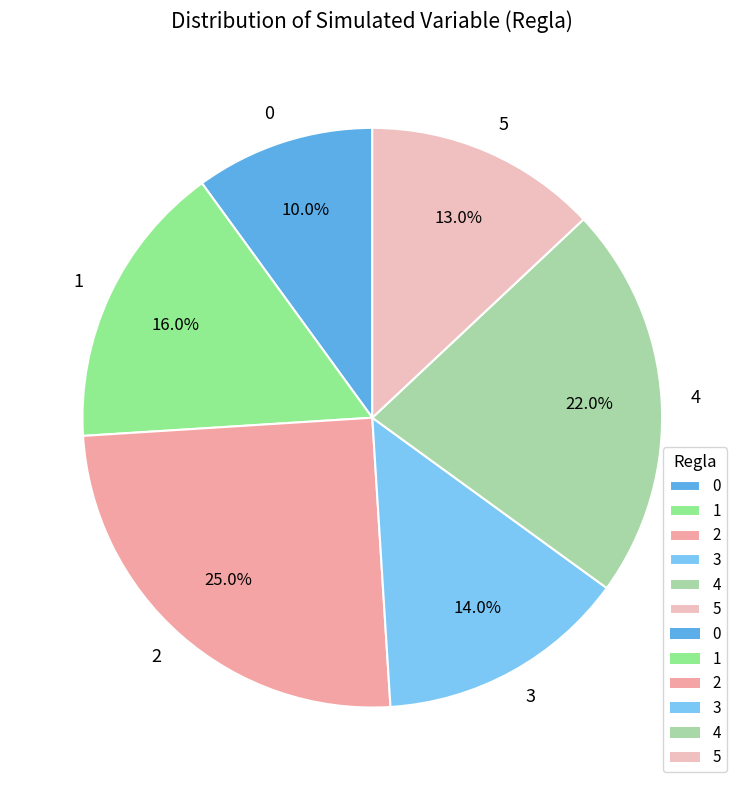

Between 0 and 2, which is larger?

2